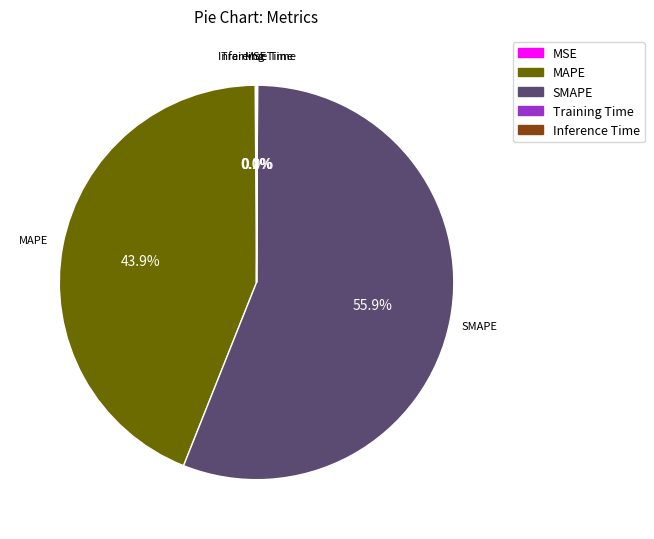

How much of the chart is everything except MAPE?

56.1%